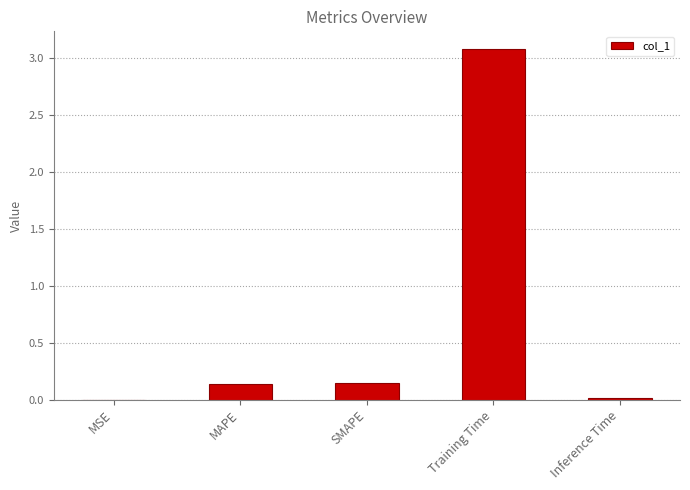

The chart shows a value of 1.5 at Training Time. True or false?

False